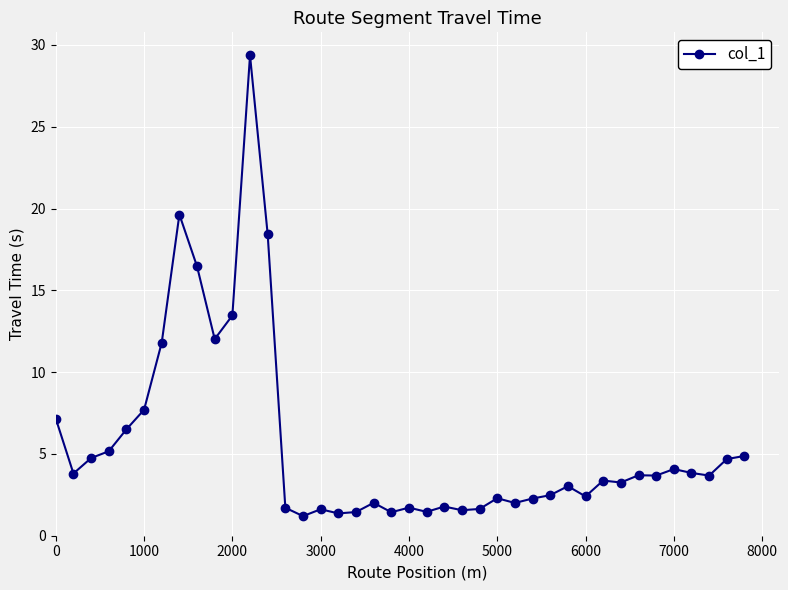

What is the maximum value shown in the chart?

29.4